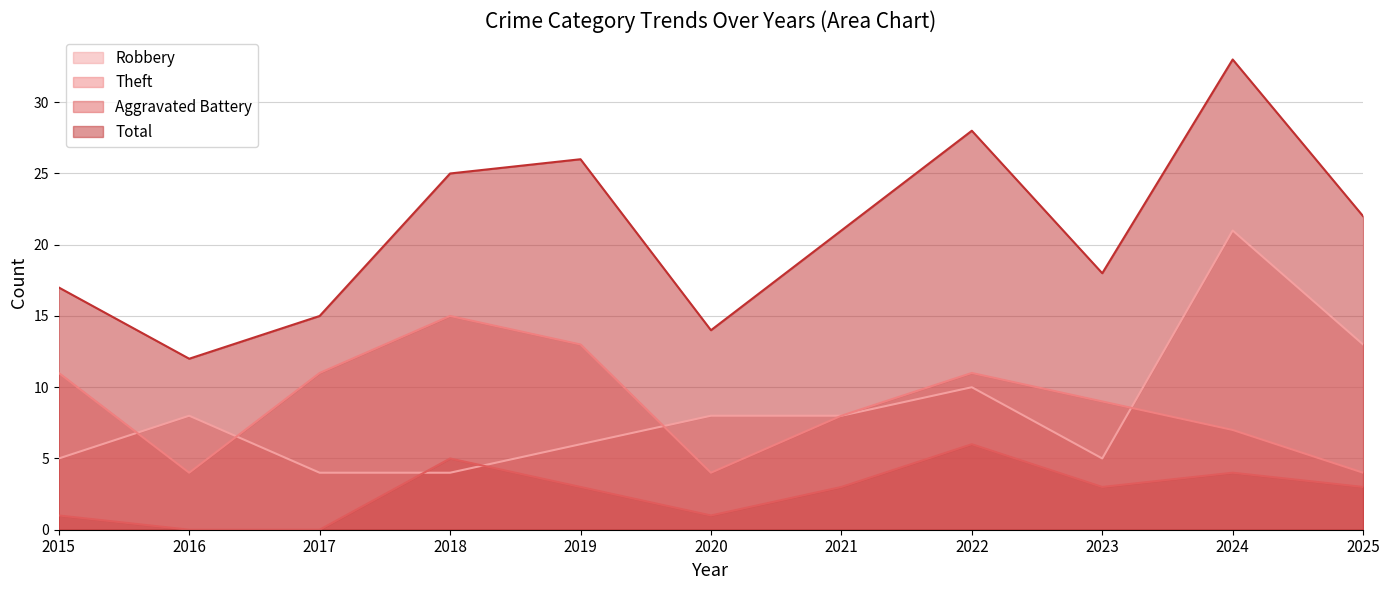

Which category has the lowest value across all series?

2016